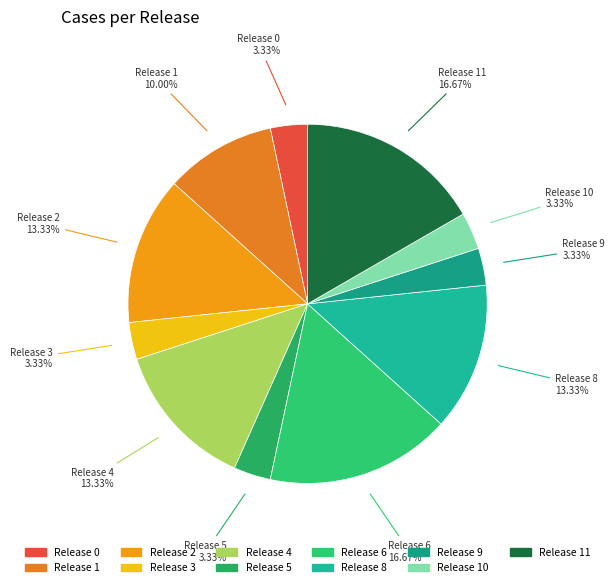

To the nearest percent, what is the average slice percentage?

9%